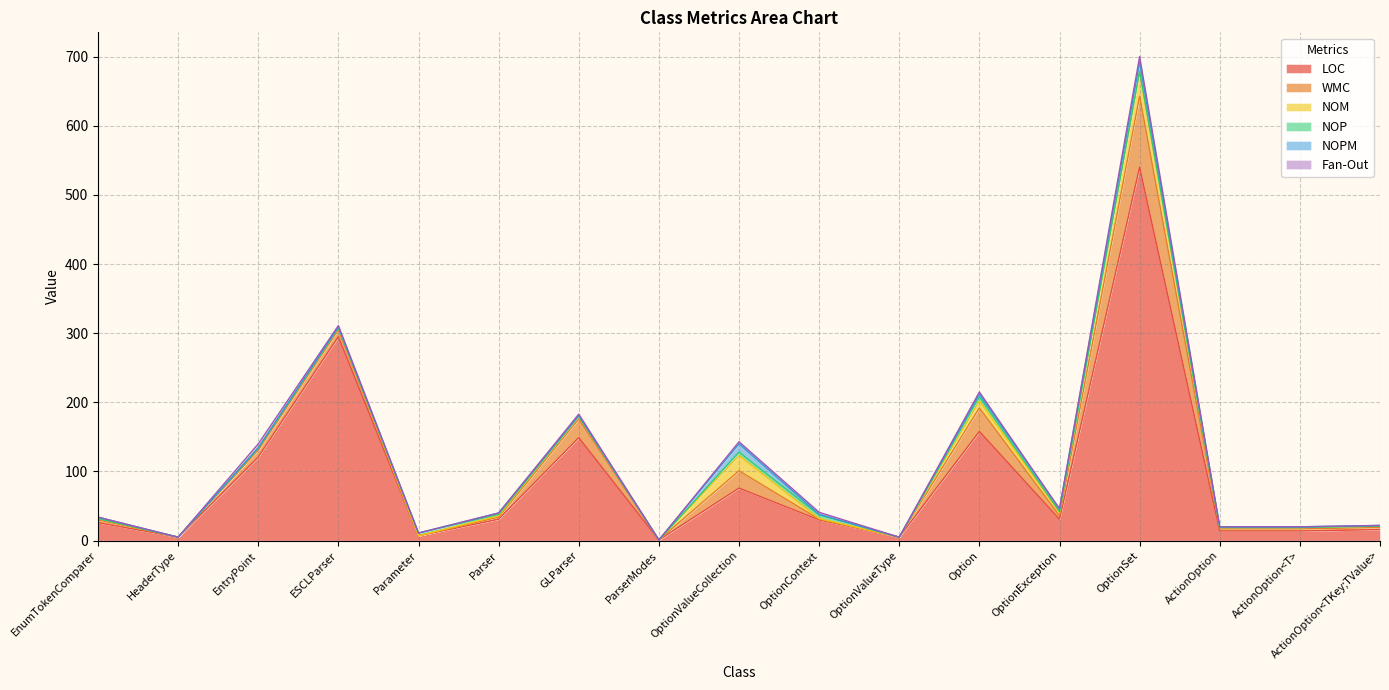

At ActionOption, list the series in order from smallest to largest.

NOP, Fan-Out, NOPM, NOM, WMC, LOC